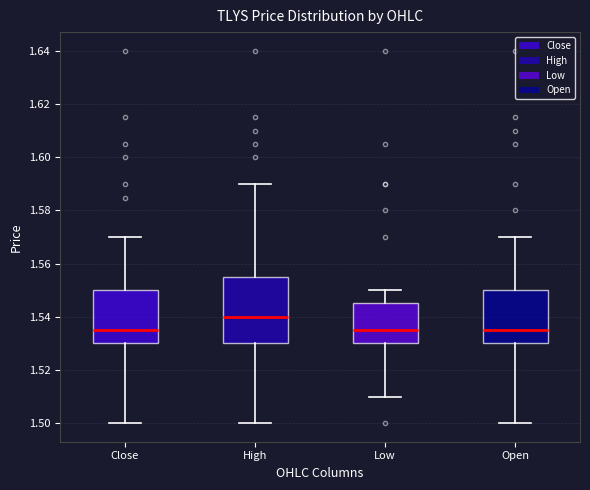

Which box is the tallest, from its lower edge to its upper edge?

High